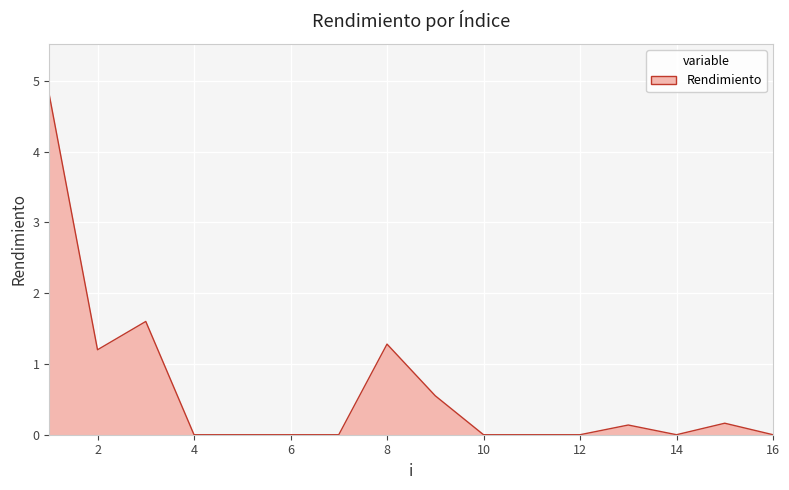

What is the maximum value shown in the chart?

4.8